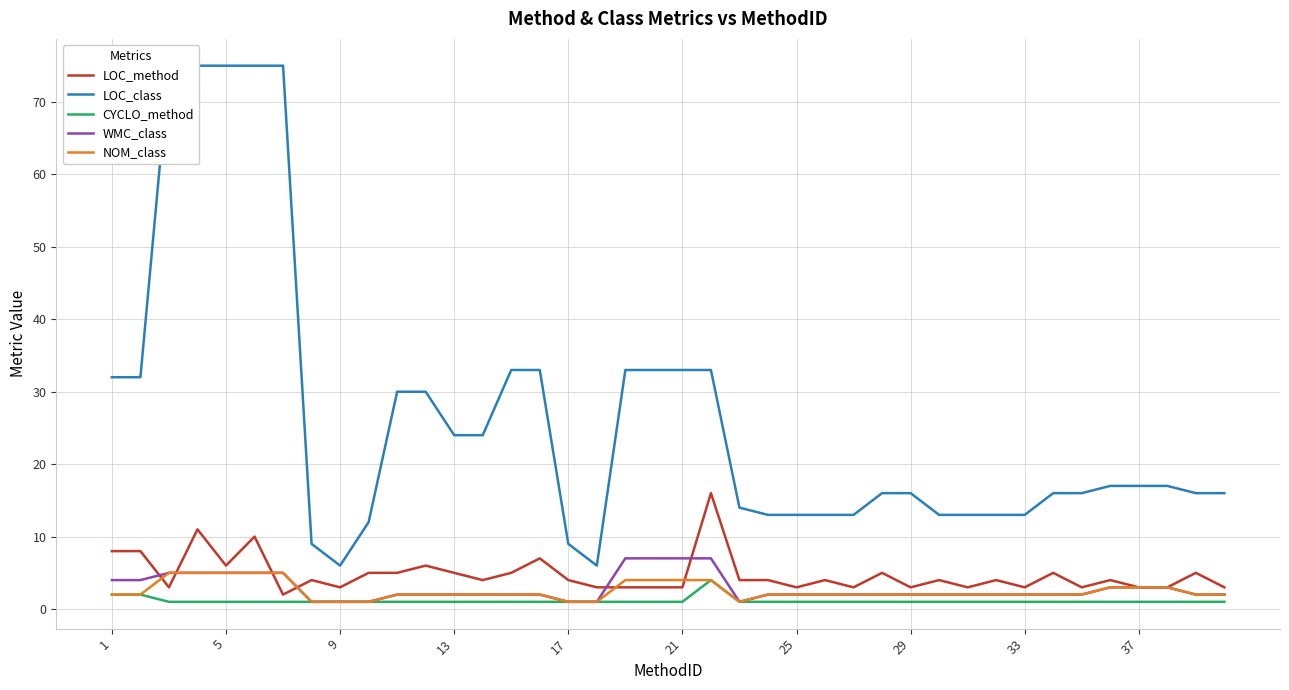

How many lines are shown in the chart?

5